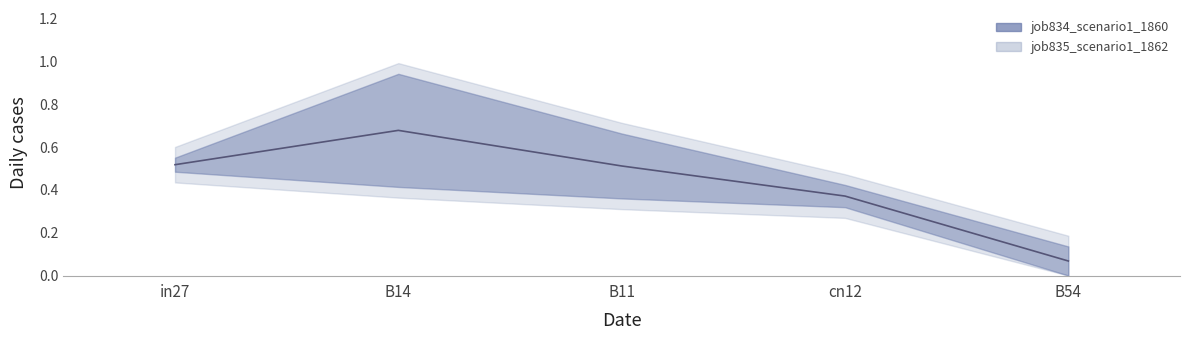

List the series in order of their overall mean, highest first.

job834_scenario1_1860, job835_scenario1_1862